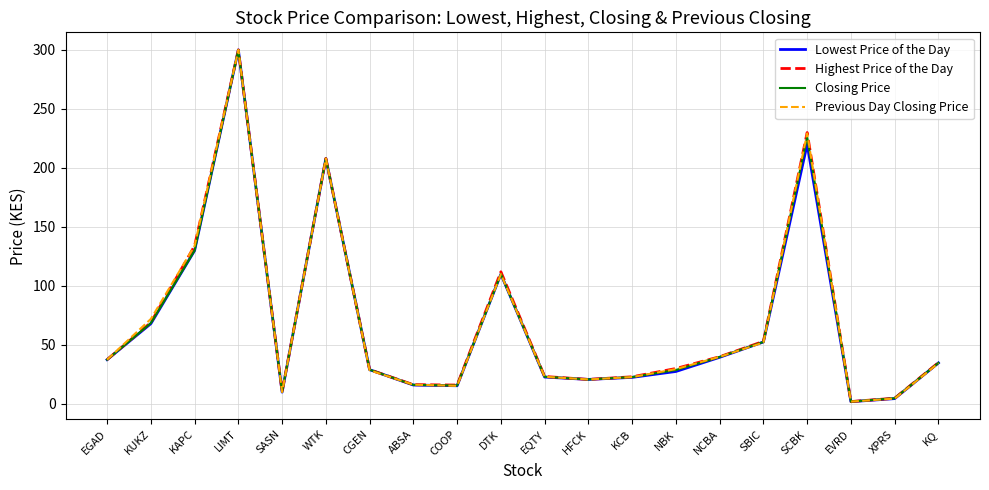

Which series has the largest range (max minus min)?

Lowest Price of the Day